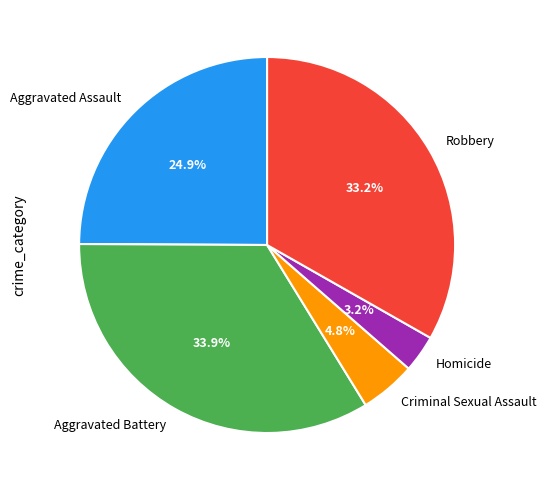

To the nearest percent, what is the average slice percentage?

20%